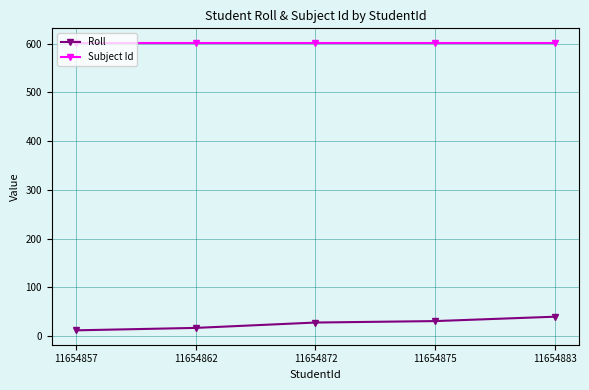

List the series in order of their peak value, highest first.

Subject Id, Roll